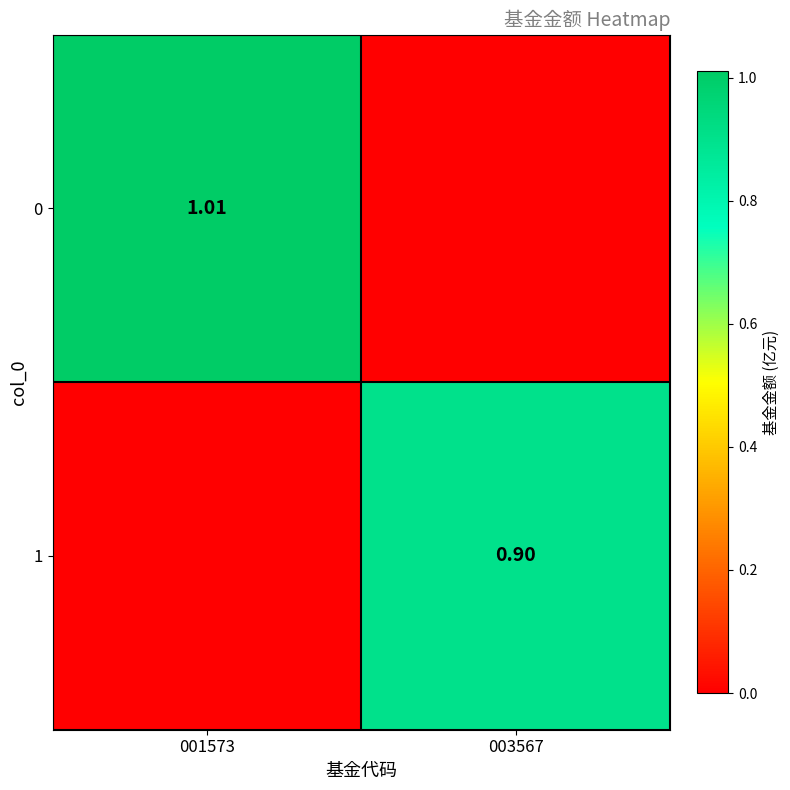

At which category is the sum across all series the highest?

001573